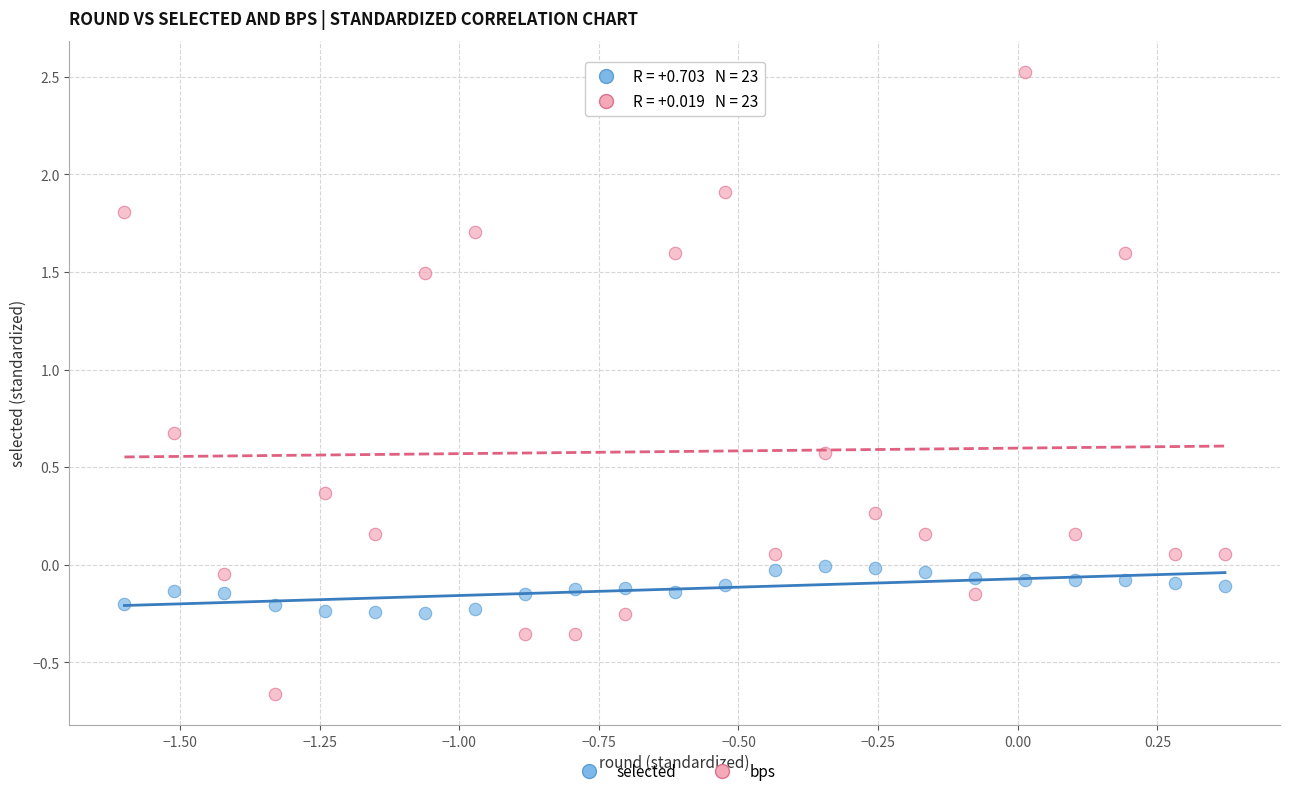

What are all the series names shown in the legend?

selected, bps